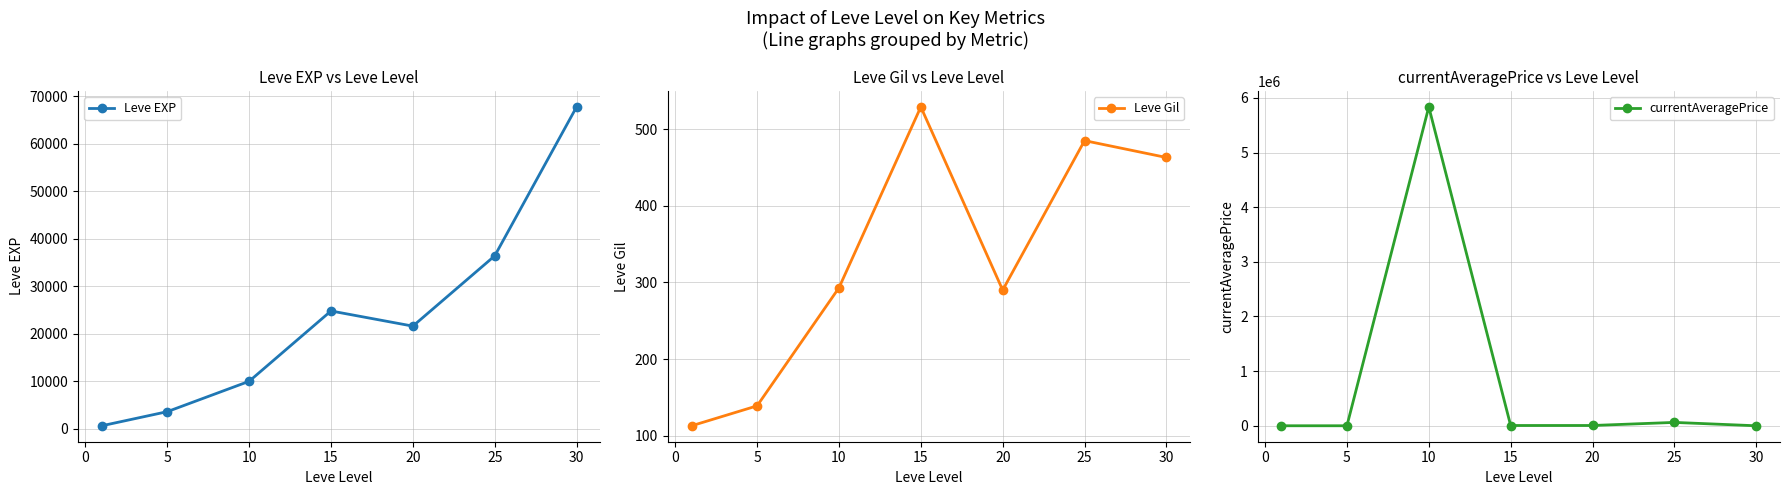

Which series has the largest total across all categories?

currentAveragePrice